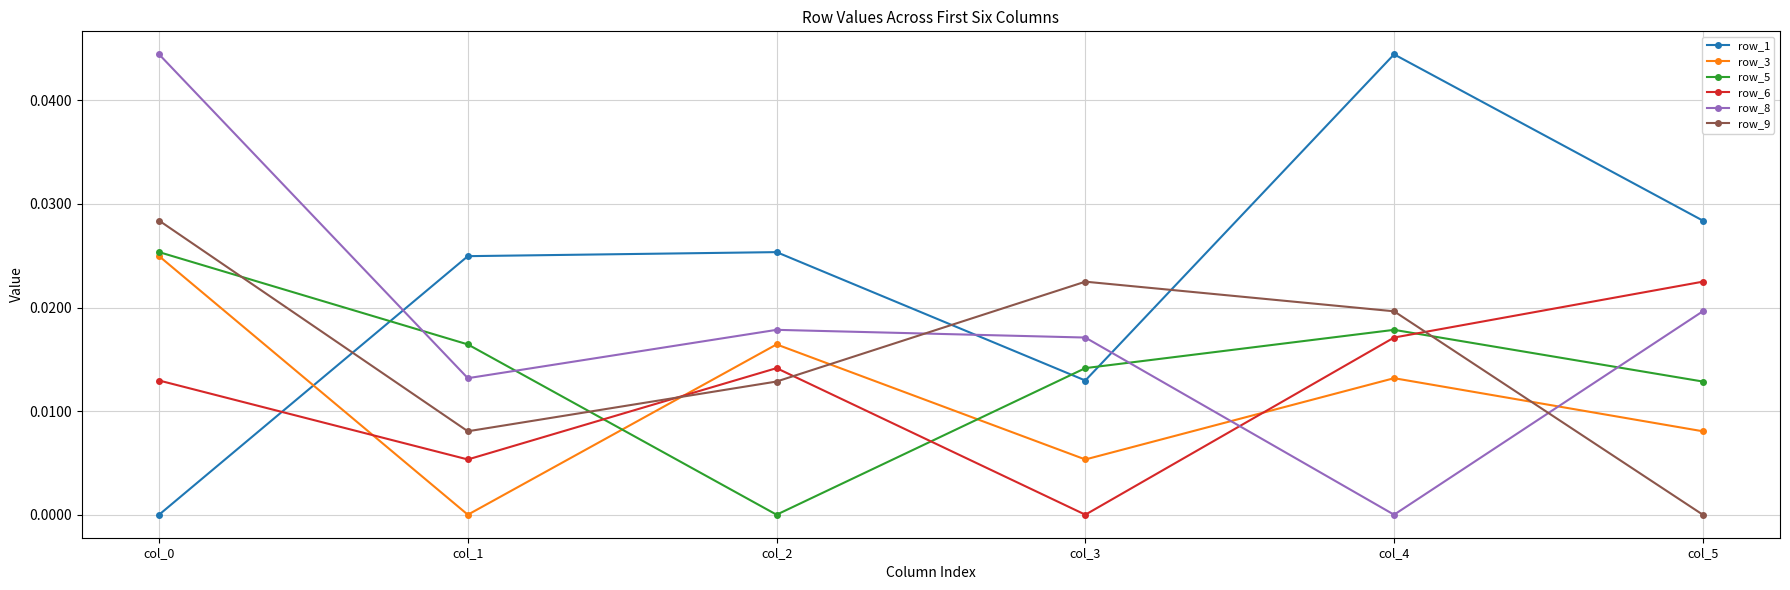

How many lines are shown in the chart?

6